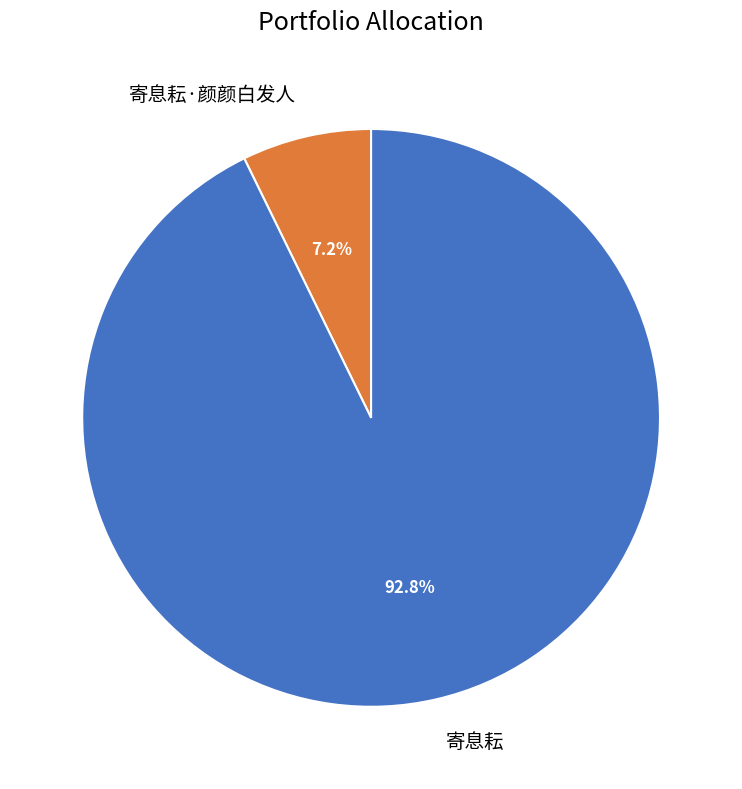

Which slice represents more than half of the pie?

寄息耘